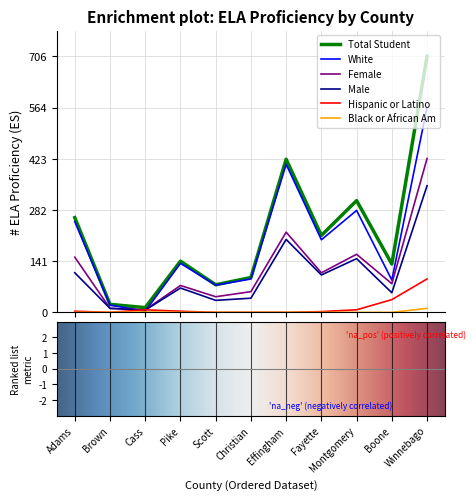

What are all the series names shown in the legend?

Total Student, White, Female, Male, Hispanic or Latino, Black or African Am